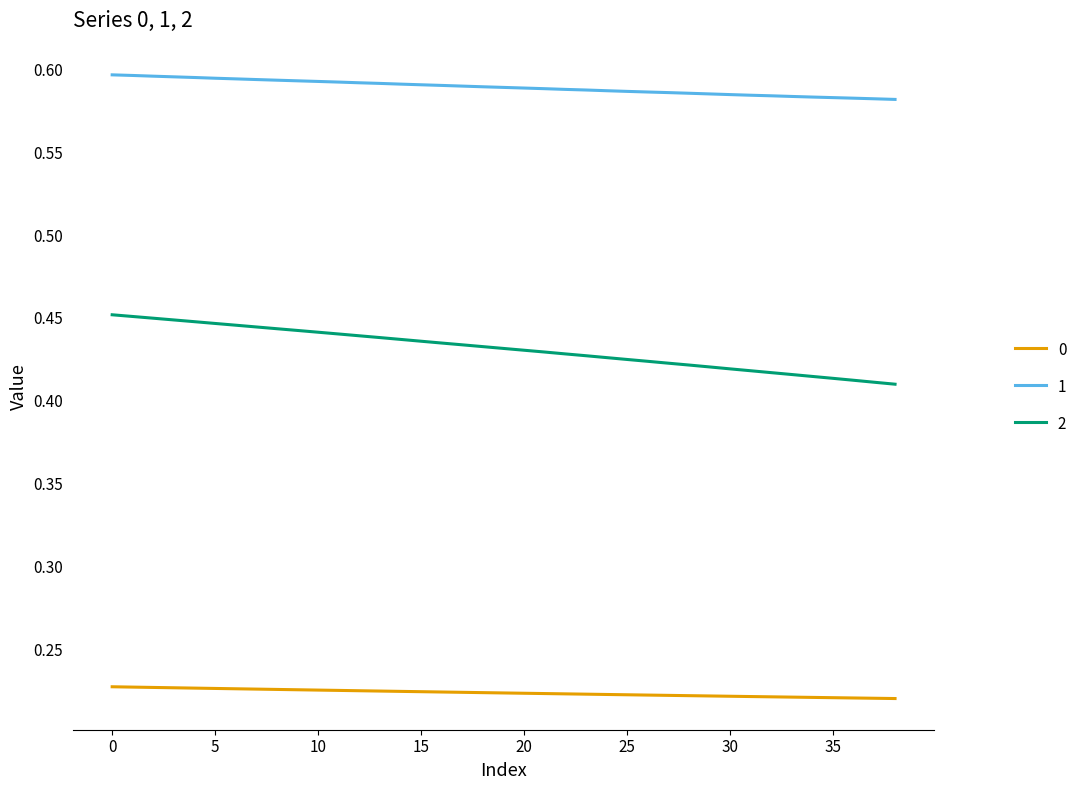

True or false: 2 and 1 cross at least once.

False